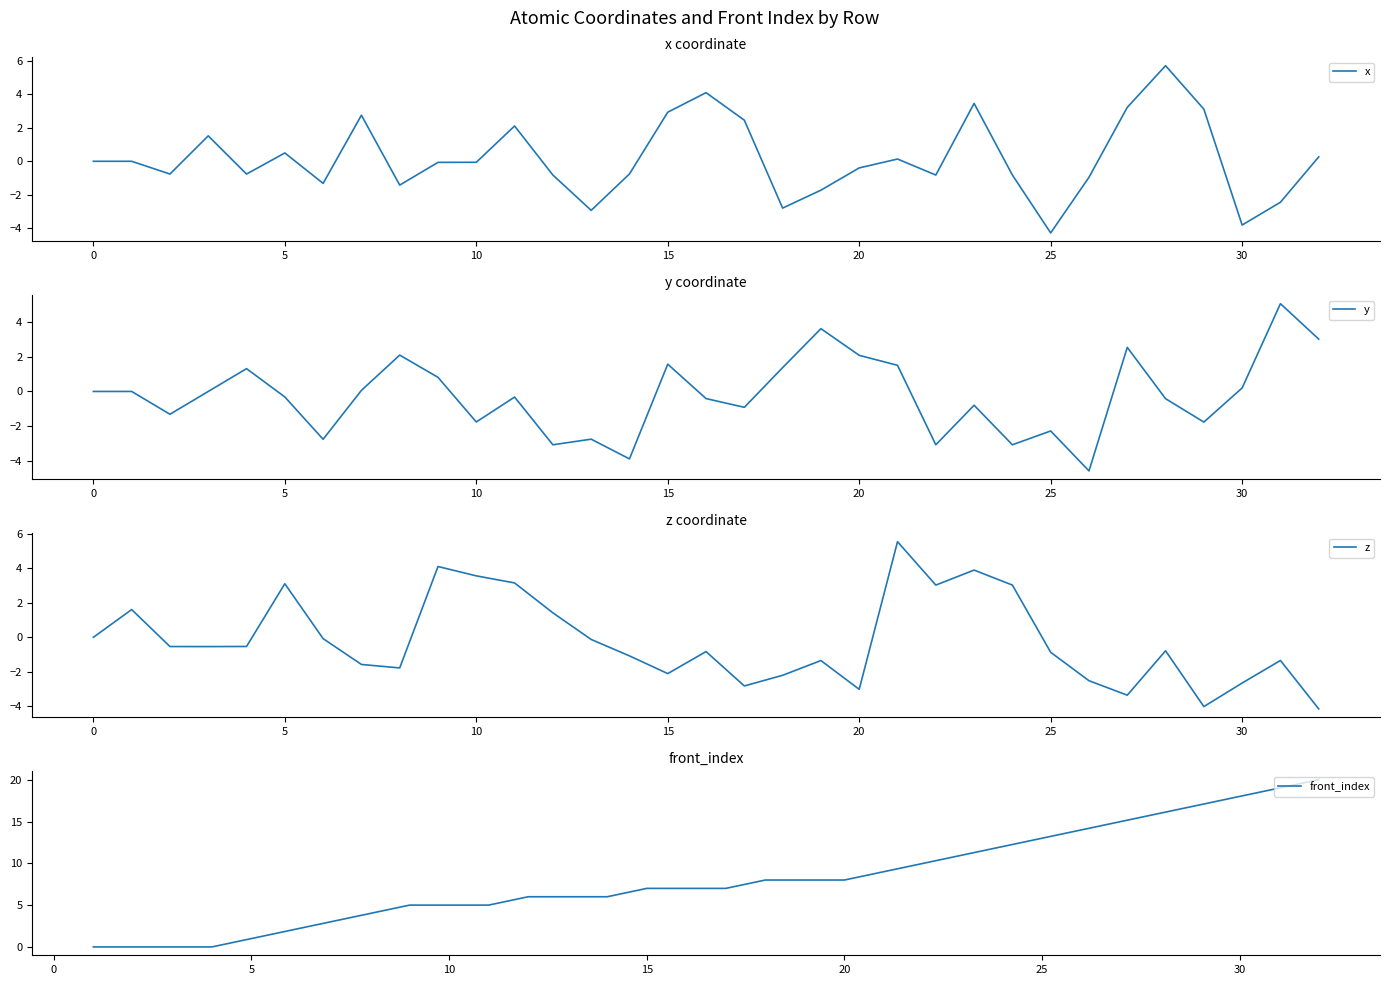

In z, how many points are higher than both neighbors (excluding endpoints)?

9